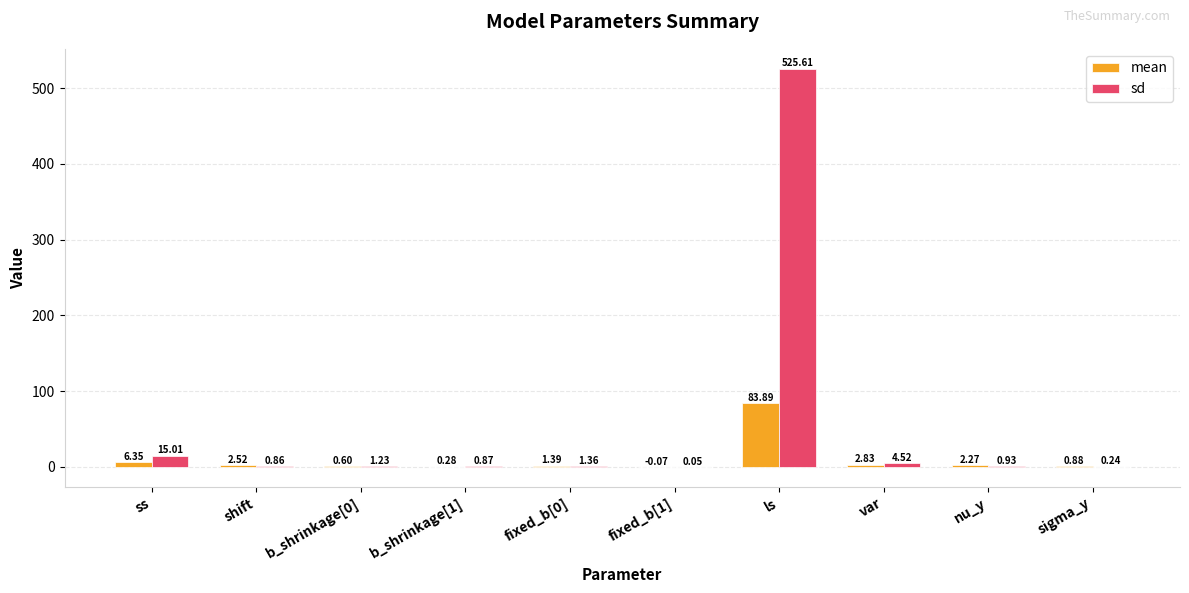

Which series has the largest total across all categories?

sd